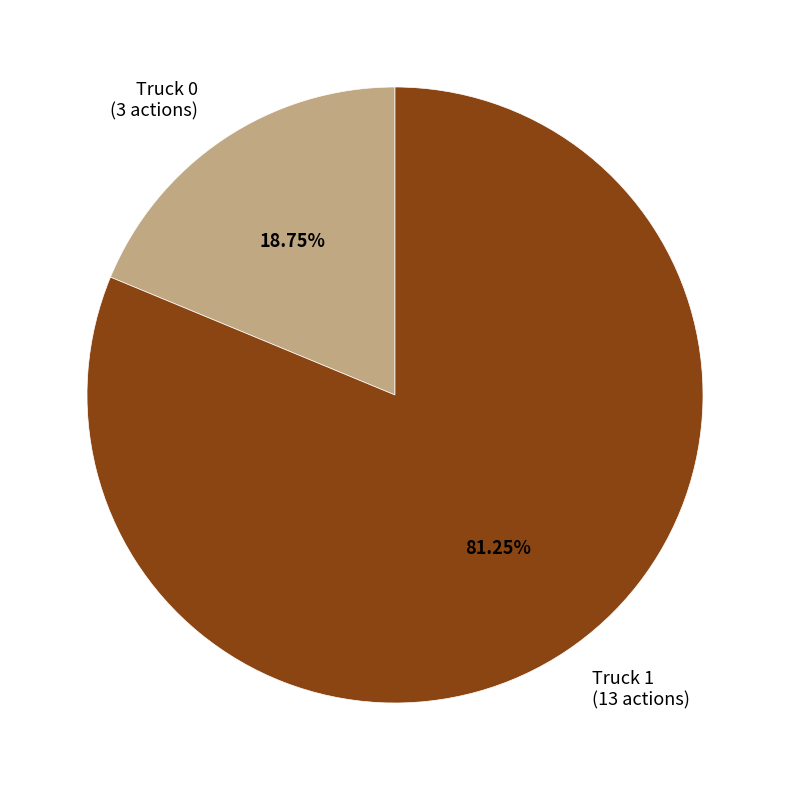

What is the majority slice?

Truck 1